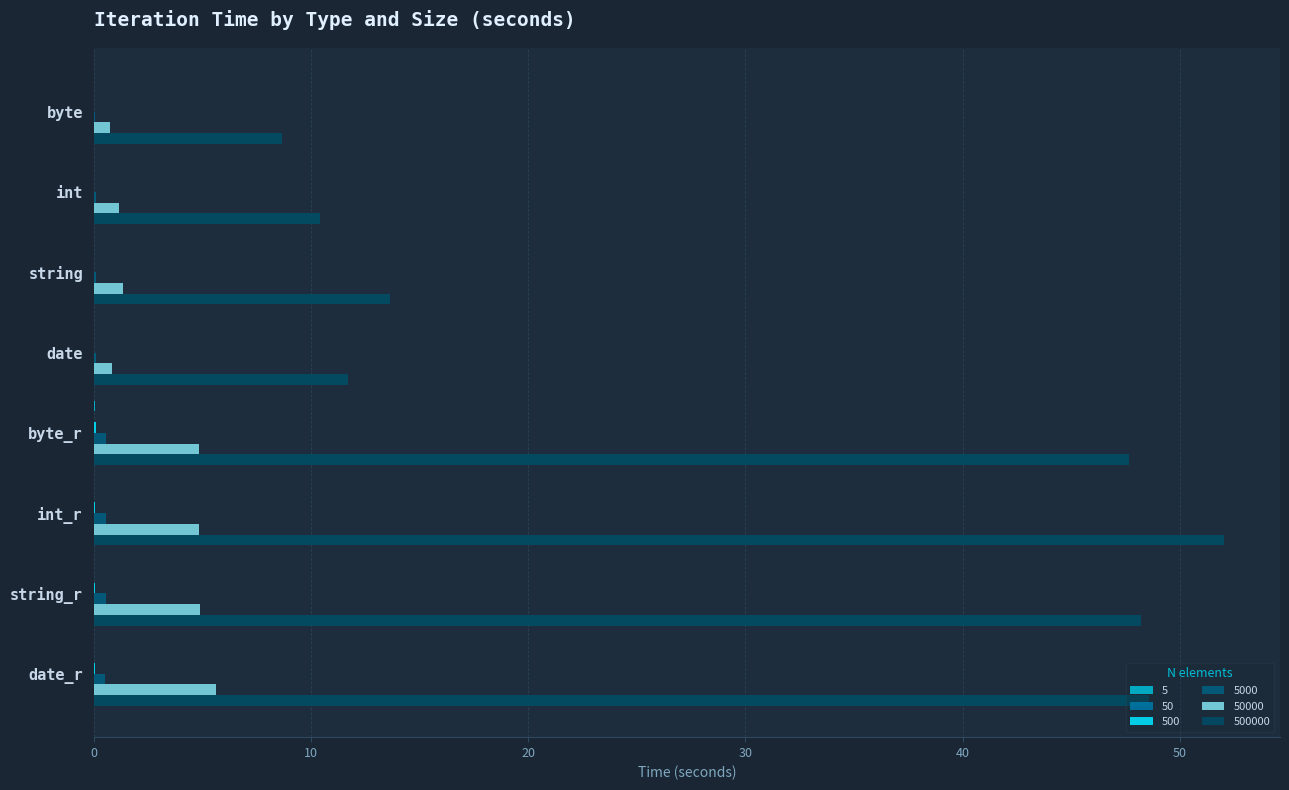

Reading right to left, extract all data points from this chart.

50: 0.0	0.0	0.0	0.0	0.0	0.0	0.0	0.0
500: 0.1	0.1	0.1	0.1	0.0	0.0	0.0	0.0
5000: 0.5	0.5	0.5	0.5	0.1	0.1	0.1	0.1
50000: 5.6	4.9	4.8	4.8	0.8	1.3	1.1	0.7
500000: 48.6	48.2	52.0	47.6	11.7	13.6	10.4	8.7
5: 0.0	0.0	0.0	0.1	0.0	0.0	0.0	0.0